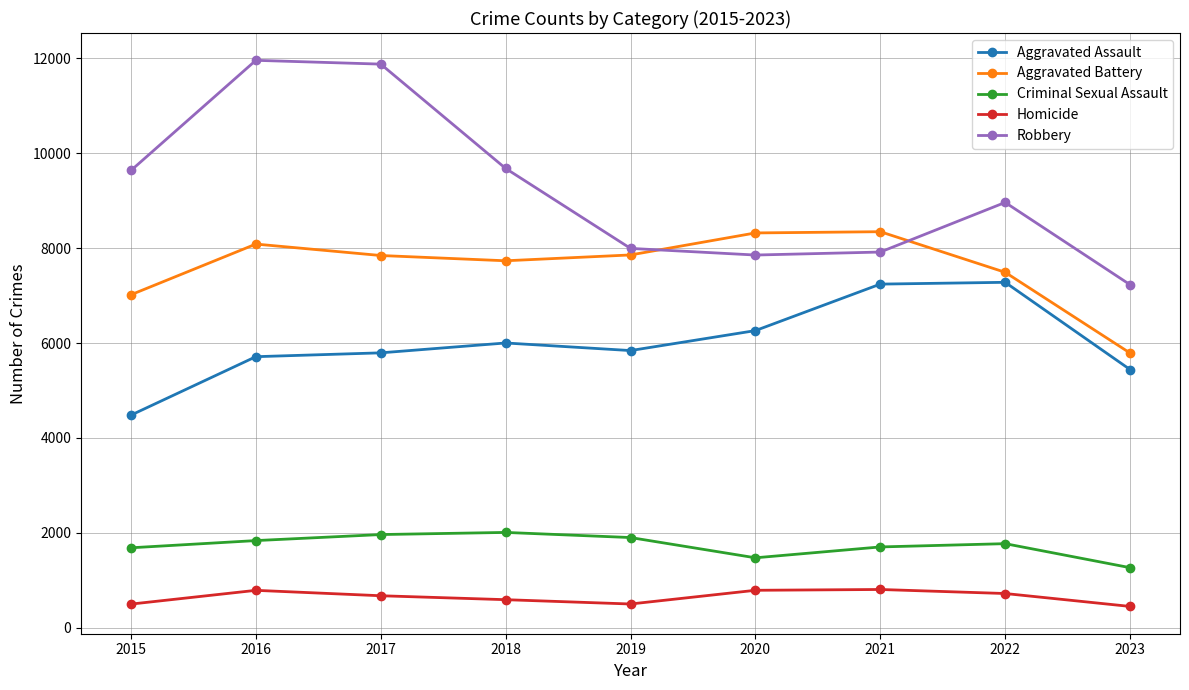

In Robbery, how many points are higher than both neighbors (excluding endpoints)?

2